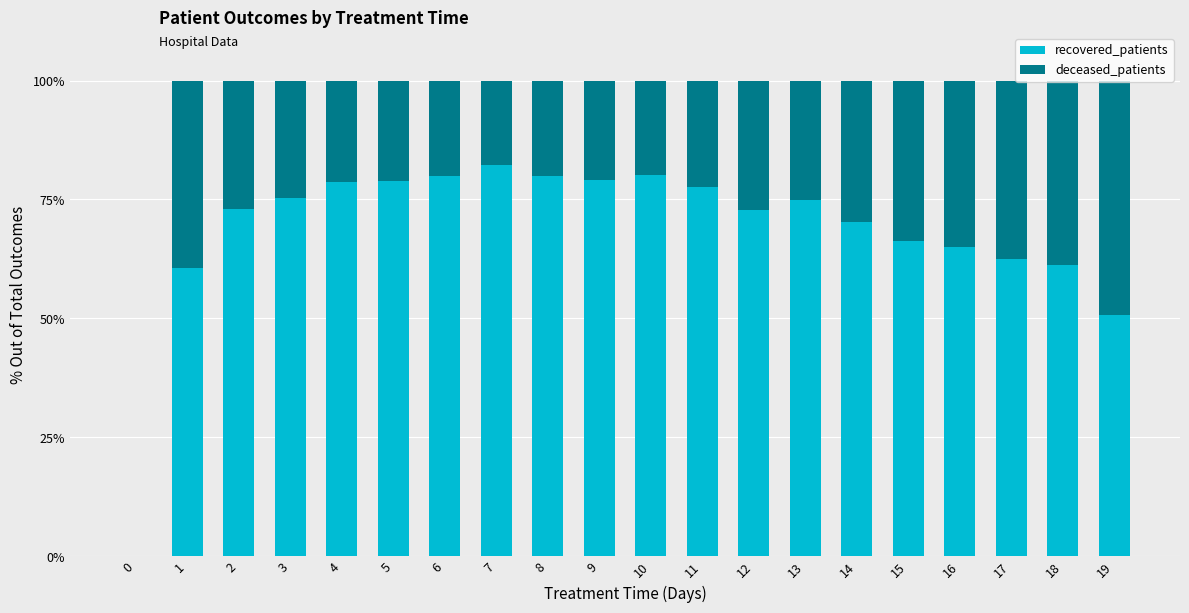

The recovered_patients series shows 72.7 at 12. True or false?

True